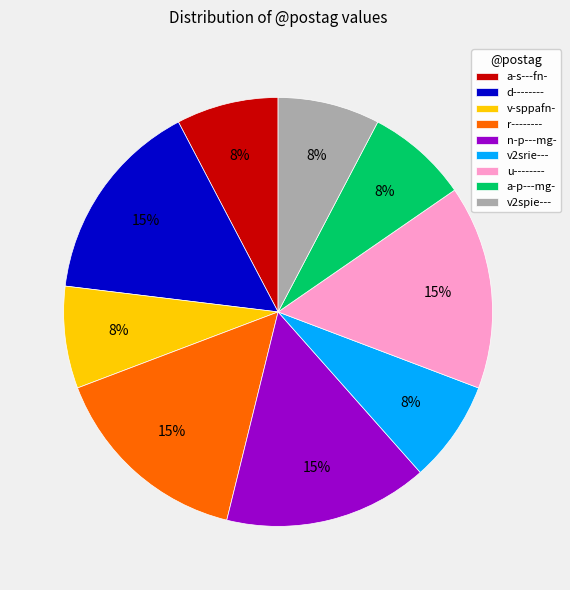

Combined, do v2srie--- and a-p---mg- account for over 50%?

No